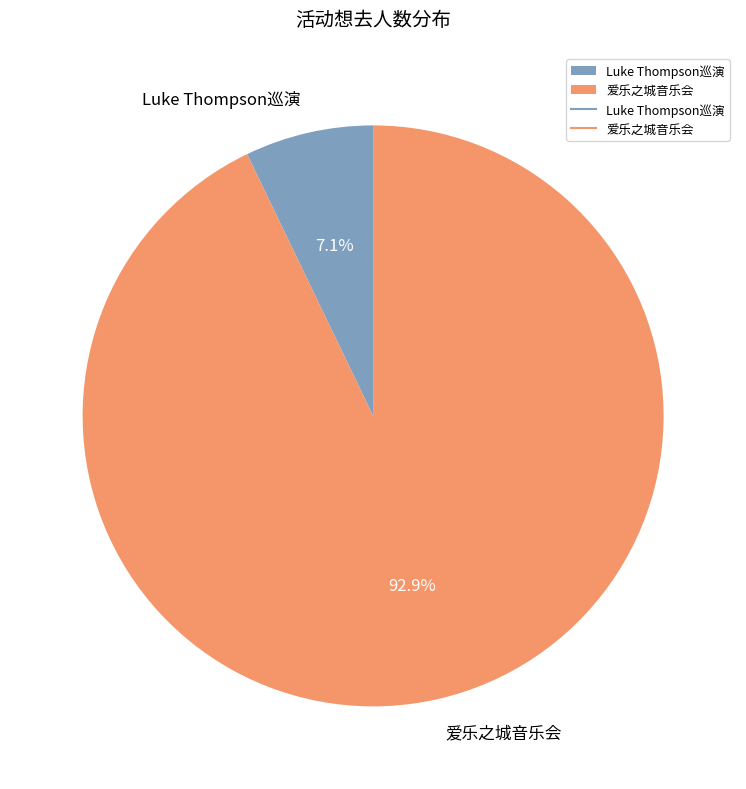

Which slice is the largest?

爱乐之城音乐会